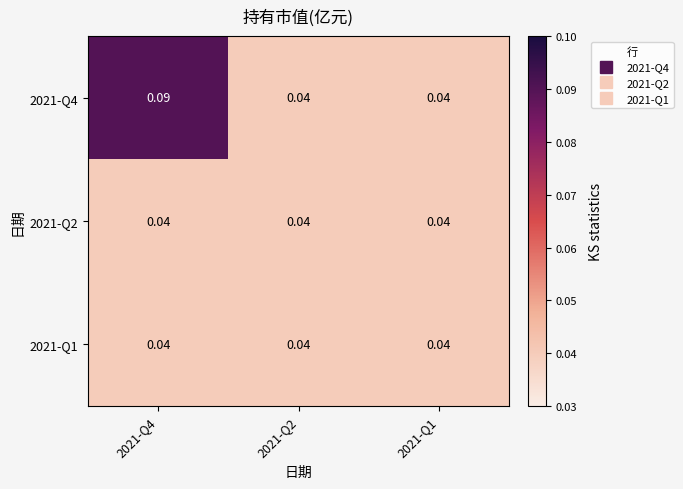

Is the value of 2021-Q2 at 2021-Q1 greater than the value of 2021-Q4 at 2021-Q4?

No